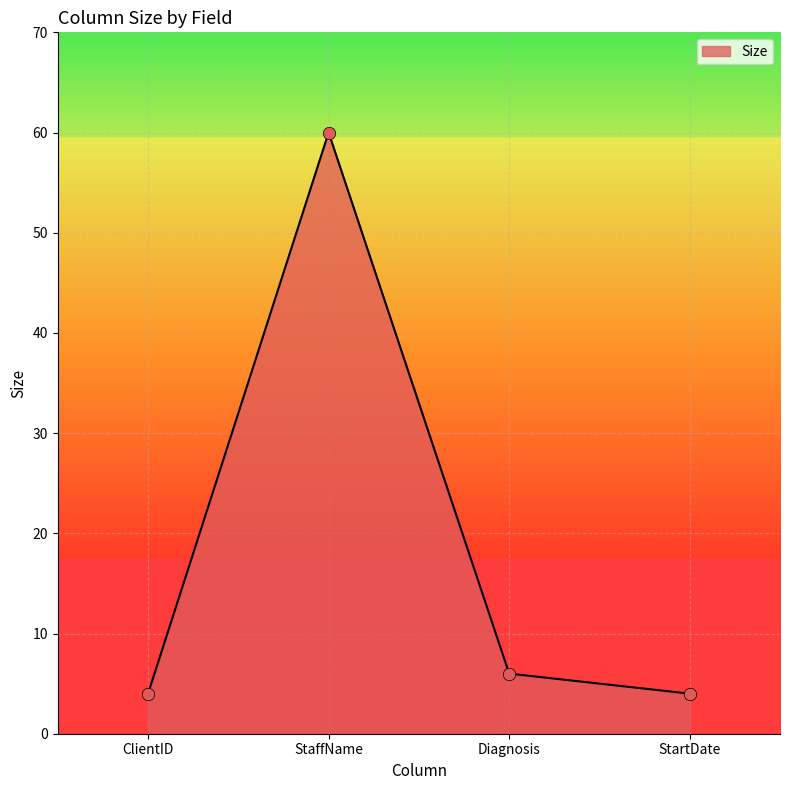

Approximately how many times larger is the value at ClientID compared to StaffName?

0.1